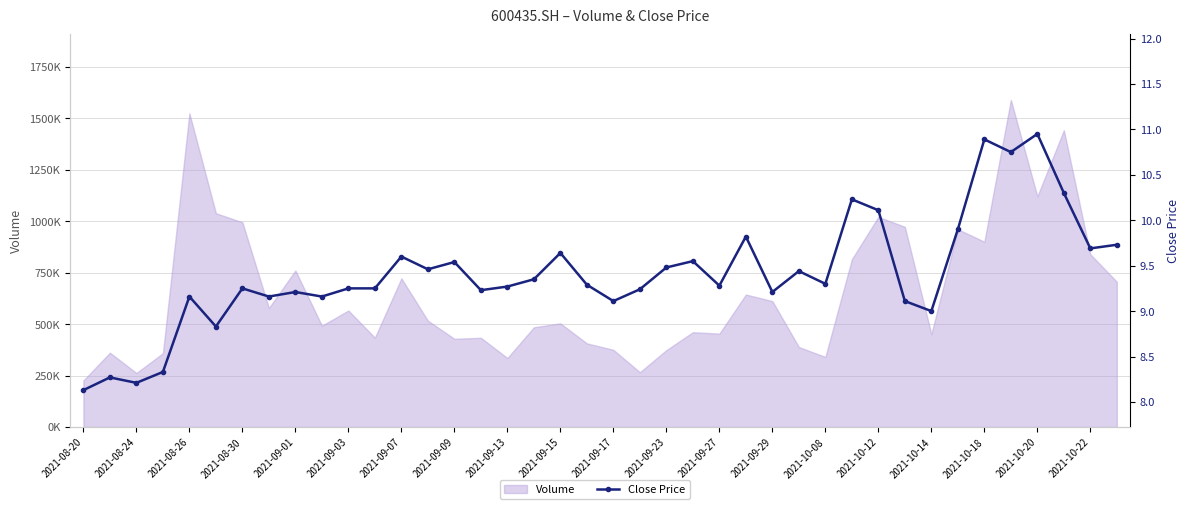

Reading right to left, list all the values displayed in this chart.

9.7	9.7	10.3	10.9	10.8	10.9	9.9	9.0	9.1	10.1	10.2	9.3	9.4	9.2	9.8	9.3	9.6	9.5	9.2	9.1	9.3	9.6	9.3	9.3	9.2	9.5	9.5	9.6	9.2	9.2	9.2	9.2	9.2	9.2	8.8	9.2	8.3	8.2	8.3	8.1